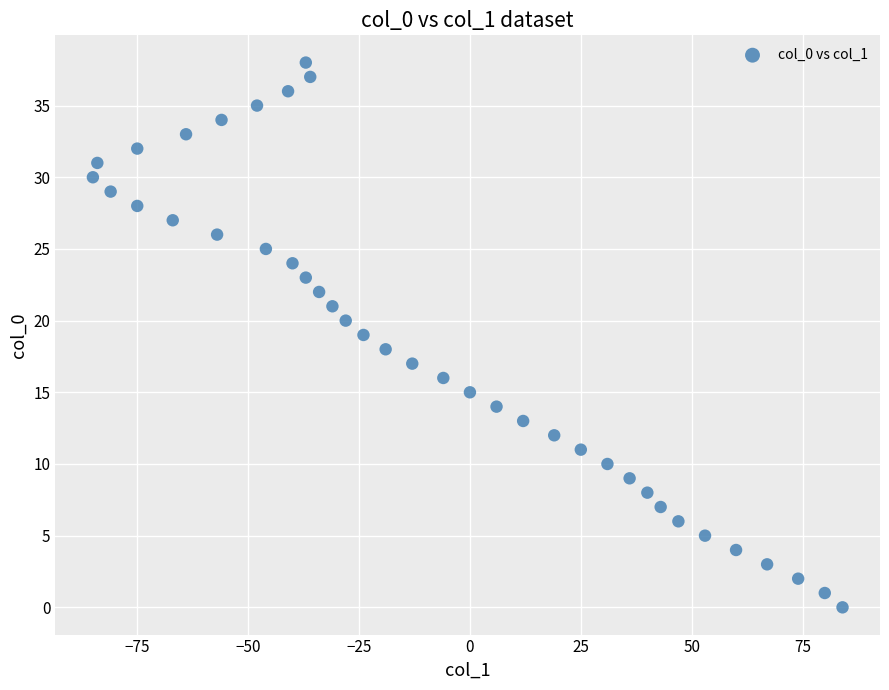

What is the range of Y values (max minus min)?

38